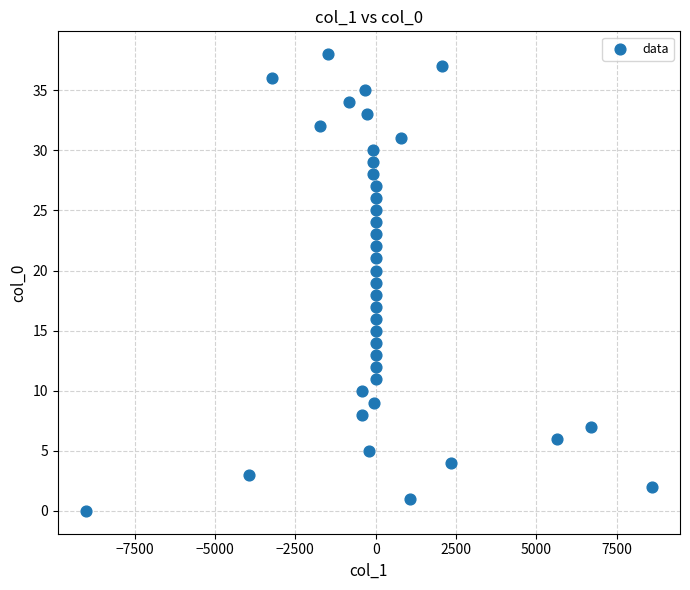

What is the range of Y values (max minus min)?

38